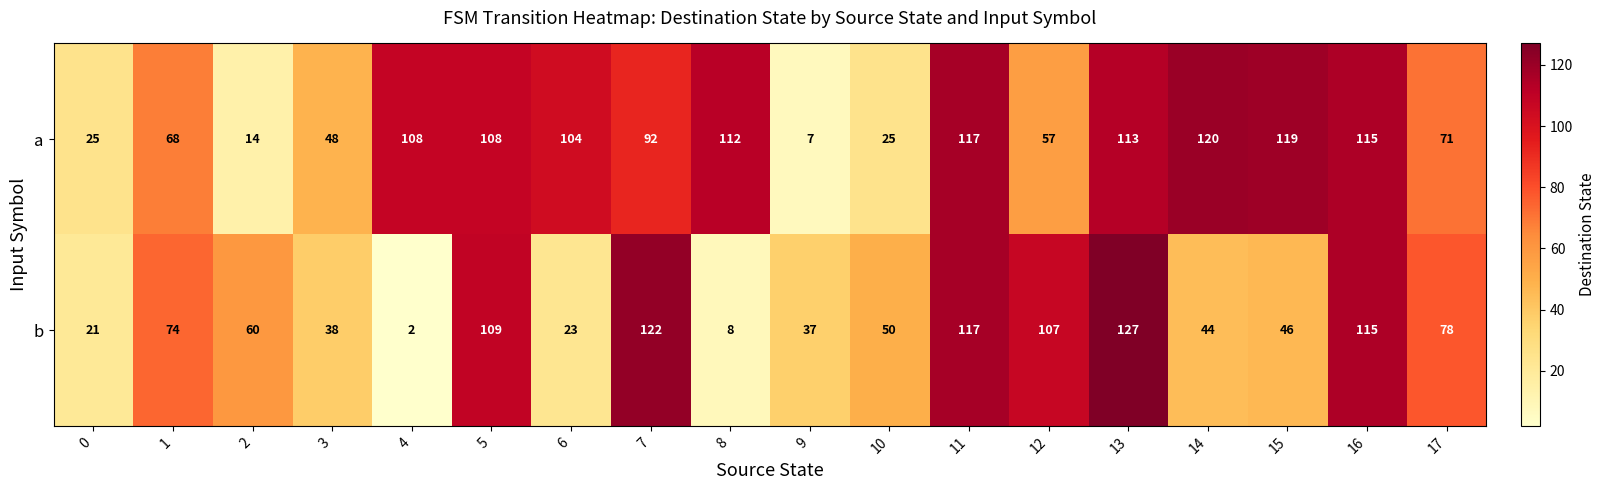

What is the smallest value displayed?

2